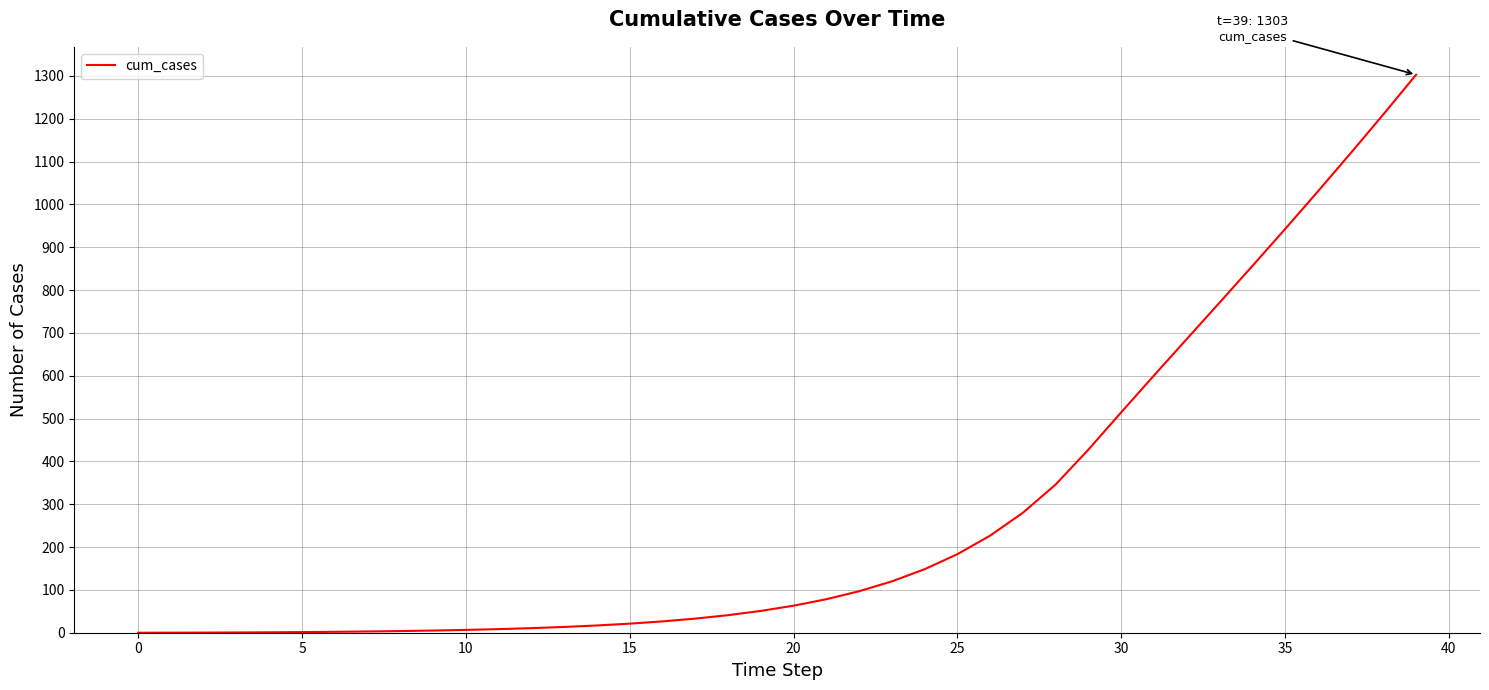

What is the maximum value shown in the chart?

1302.6